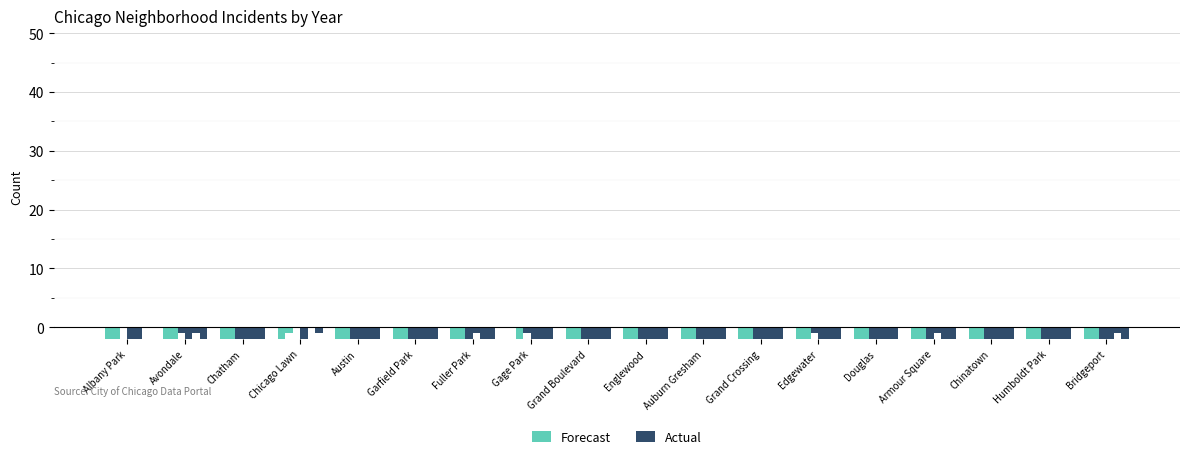

What is the label of the 12th bar from the right?

Fuller Park